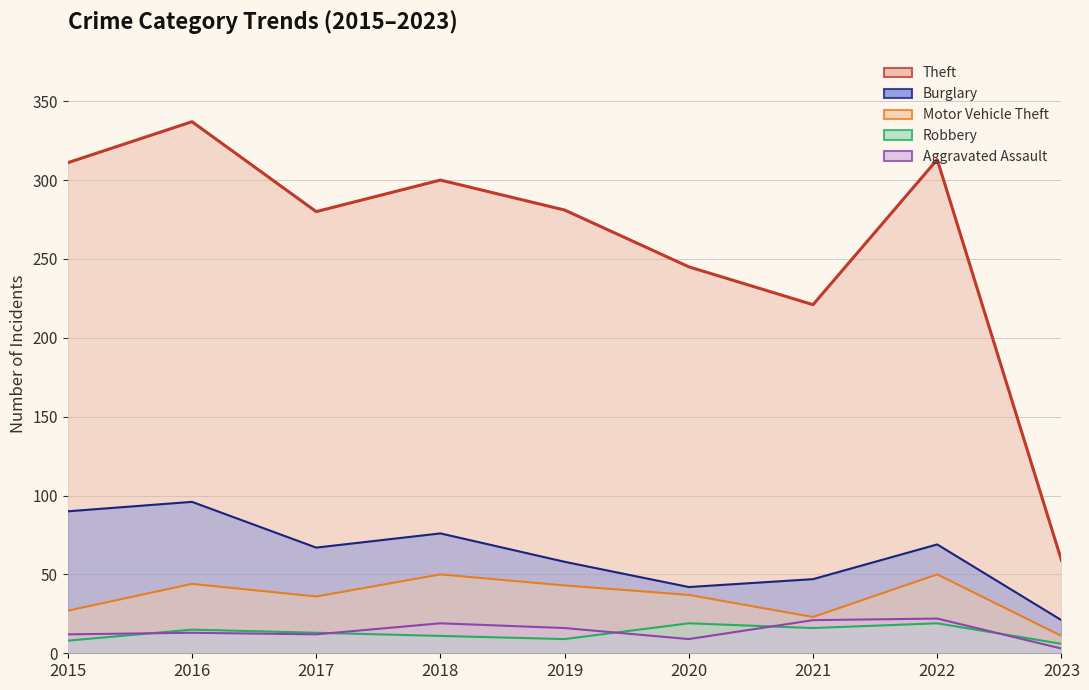

Count the number of categories in the chart.

9